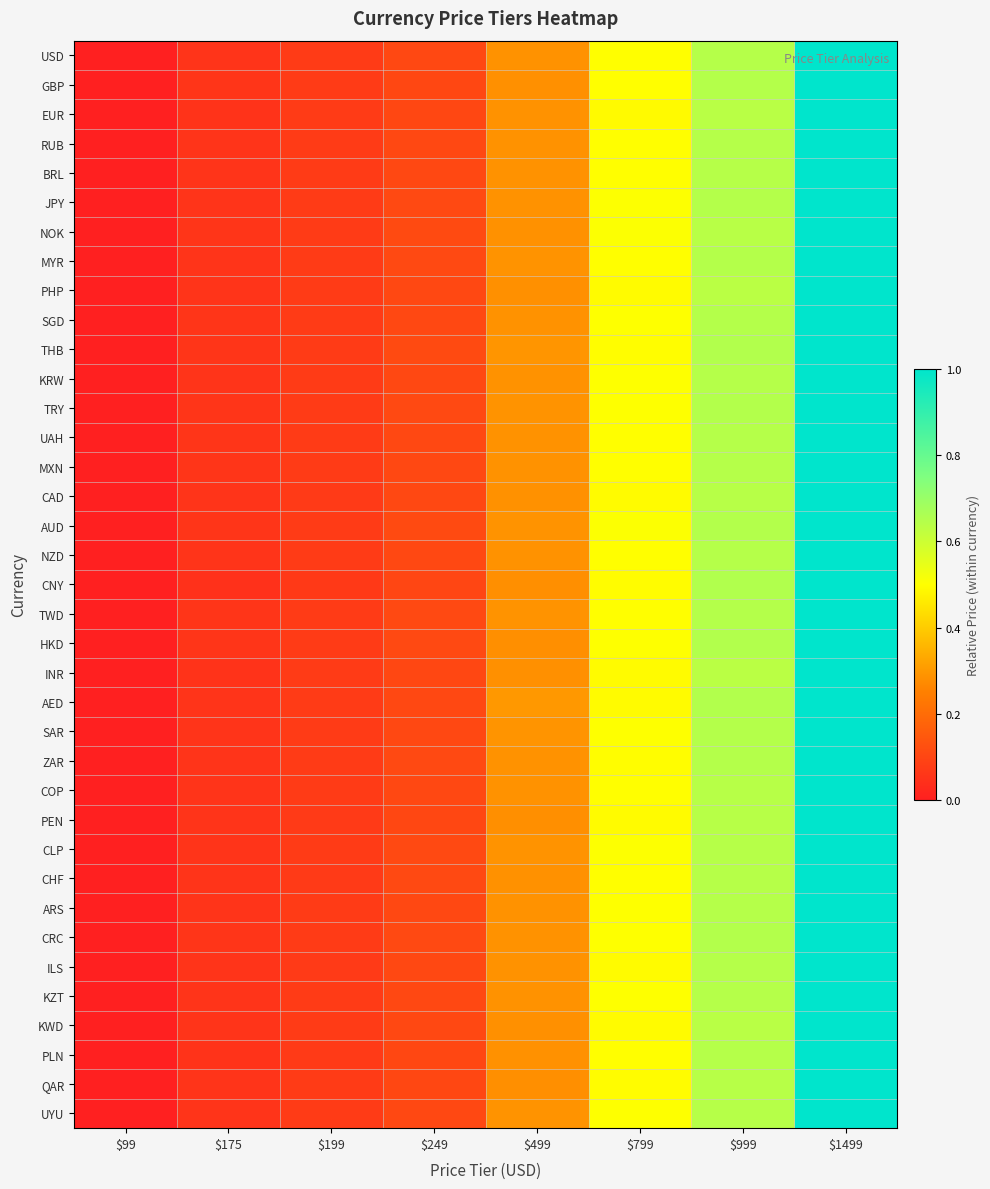

Reading left to right, extract all data points from this chart.

USD: $99=0.0	$175=0.1	$199=0.1	$249=0.1	$499=0.3	$799=0.5	$999=0.6	$1499=1.0
GBP: $99=0.0	$175=0.1	$199=0.1	$249=0.1	$499=0.3	$799=0.5	$999=0.6	$1499=1.0
EUR: $99=0.0	$175=0.1	$199=0.1	$249=0.1	$499=0.3	$799=0.5	$999=0.6	$1499=1.0
RUB: $99=0.0	$175=0.1	$199=0.1	$249=0.1	$499=0.3	$799=0.5	$999=0.6	$1499=1.0
BRL: $99=0.0	$175=0.1	$199=0.1	$249=0.1	$499=0.3	$799=0.5	$999=0.6	$1499=1.0
JPY: $99=0.0	$175=0.1	$199=0.1	$249=0.1	$499=0.3	$799=0.5	$999=0.6	$1499=1.0
NOK: $99=0.0	$175=0.1	$199=0.1	$249=0.1	$499=0.3	$799=0.5	$999=0.6	$1499=1.0
MYR: $99=0.0	$175=0.1	$199=0.1	$249=0.1	$499=0.3	$799=0.5	$999=0.6	$1499=1.0
PHP: $99=0.0	$175=0.1	$199=0.1	$249=0.1	$499=0.3	$799=0.5	$999=0.6	$1499=1.0
SGD: $99=0.0	$175=0.1	$199=0.1	$249=0.1	$499=0.3	$799=0.5	$999=0.6	$1499=1.0
THB: $99=0.0	$175=0.1	$199=0.1	$249=0.1	$499=0.3	$799=0.5	$999=0.6	$1499=1.0
KRW: $99=0.0	$175=0.1	$199=0.1	$249=0.1	$499=0.3	$799=0.5	$999=0.6	$1499=1.0
TRY: $99=0.0	$175=0.1	$199=0.1	$249=0.1	$499=0.3	$799=0.5	$999=0.6	$1499=1.0
UAH: $99=0.0	$175=0.1	$199=0.1	$249=0.1	$499=0.3	$799=0.5	$999=0.6	$1499=1.0
MXN: $99=0.0	$175=0.1	$199=0.1	$249=0.1	$499=0.3	$799=0.5	$999=0.6	$1499=1.0
CAD: $99=0.0	$175=0.1	$199=0.1	$249=0.1	$499=0.3	$799=0.5	$999=0.6	$1499=1.0
AUD: $99=0.0	$175=0.1	$199=0.1	$249=0.1	$499=0.3	$799=0.5	$999=0.6	$1499=1.0
NZD: $99=0.0	$175=0.1	$199=0.1	$249=0.1	$499=0.3	$799=0.5	$999=0.6	$1499=1.0
CNY: $99=0.0	$175=0.0	$199=0.1	$249=0.1	$499=0.3	$799=0.5	$999=0.7	$1499=1.0
TWD: $99=0.0	$175=0.1	$199=0.1	$249=0.1	$499=0.3	$799=0.5	$999=0.6	$1499=1.0
HKD: $99=0.0	$175=0.1	$199=0.1	$249=0.1	$499=0.3	$799=0.5	$999=0.6	$1499=1.0
INR: $99=0.0	$175=0.1	$199=0.1	$249=0.1	$499=0.3	$799=0.5	$999=0.6	$1499=1.0
AED: $99=0.0	$175=0.1	$199=0.1	$249=0.1	$499=0.3	$799=0.5	$999=0.6	$1499=1.0
SAR: $99=0.0	$175=0.1	$199=0.1	$249=0.1	$499=0.3	$799=0.5	$999=0.6	$1499=1.0
ZAR: $99=0.0	$175=0.1	$199=0.1	$249=0.1	$499=0.3	$799=0.5	$999=0.6	$1499=1.0
COP: $99=0.0	$175=0.1	$199=0.1	$249=0.1	$499=0.3	$799=0.5	$999=0.6	$1499=1.0
PEN: $99=0.0	$175=0.1	$199=0.1	$249=0.1	$499=0.3	$799=0.5	$999=0.6	$1499=1.0
CLP: $99=0.0	$175=0.1	$199=0.1	$249=0.1	$499=0.3	$799=0.5	$999=0.6	$1499=1.0
CHF: $99=0.0	$175=0.1	$199=0.1	$249=0.1	$499=0.3	$799=0.5	$999=0.6	$1499=1.0
ARS: $99=0.0	$175=0.1	$199=0.1	$249=0.1	$499=0.3	$799=0.5	$999=0.6	$1499=1.0
CRC: $99=0.0	$175=0.1	$199=0.1	$249=0.1	$499=0.3	$799=0.5	$999=0.6	$1499=1.0
ILS: $99=0.0	$175=0.1	$199=0.1	$249=0.1	$499=0.3	$799=0.5	$999=0.6	$1499=1.0
KZT: $99=0.0	$175=0.1	$199=0.1	$249=0.1	$499=0.3	$799=0.5	$999=0.6	$1499=1.0
KWD: $99=0.0	$175=0.1	$199=0.1	$249=0.1	$499=0.3	$799=0.5	$999=0.6	$1499=1.0
PLN: $99=0.0	$175=0.1	$199=0.1	$249=0.1	$499=0.3	$799=0.5	$999=0.6	$1499=1.0
QAR: $99=0.0	$175=0.1	$199=0.1	$249=0.1	$499=0.3	$799=0.5	$999=0.6	$1499=1.0
UYU: $99=0.0	$175=0.1	$199=0.1	$249=0.1	$499=0.3	$799=0.5	$999=0.6	$1499=1.0